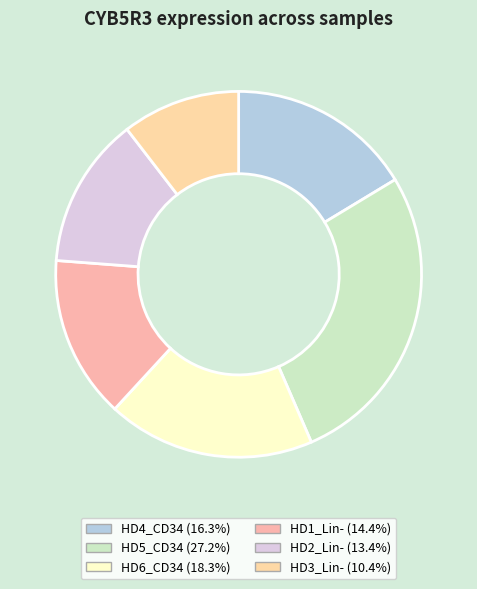

What is the total percentage of HD5_CD34 and HD6_CD34?

45.5%